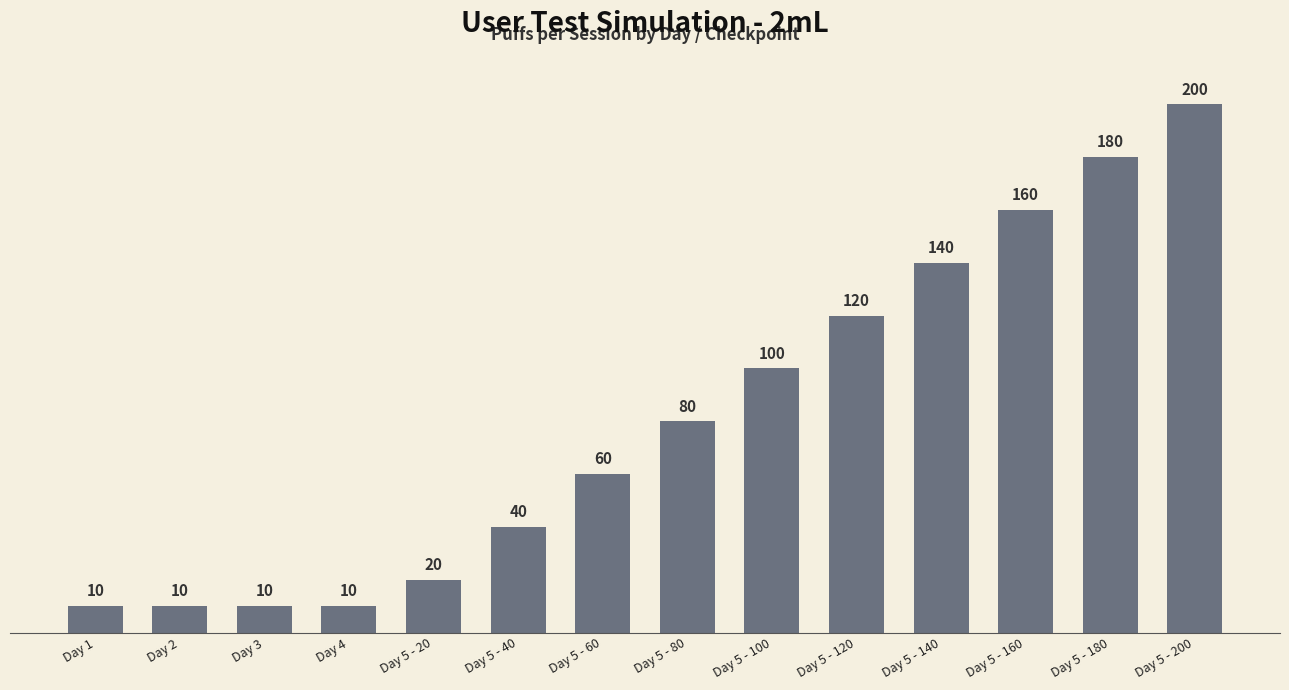

The chart shows a value of 288 at Day 5 - 180. True or false?

False